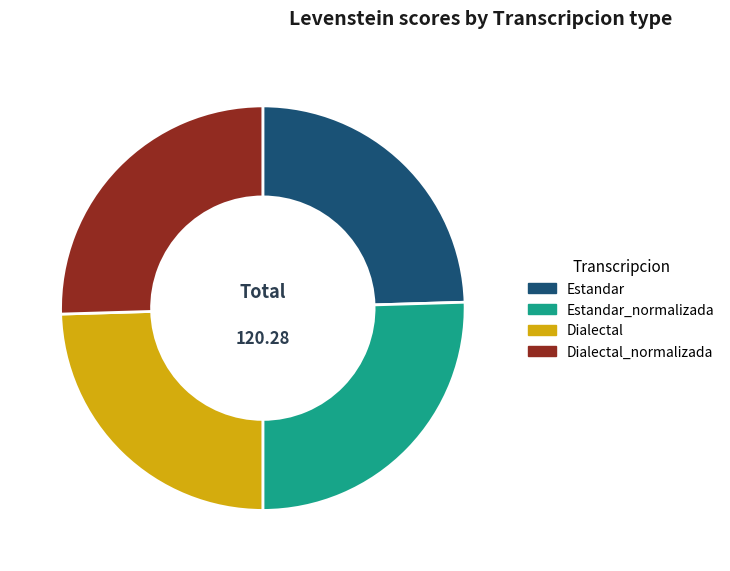

Is Dialectal_normalizada the majority of the pie?

No